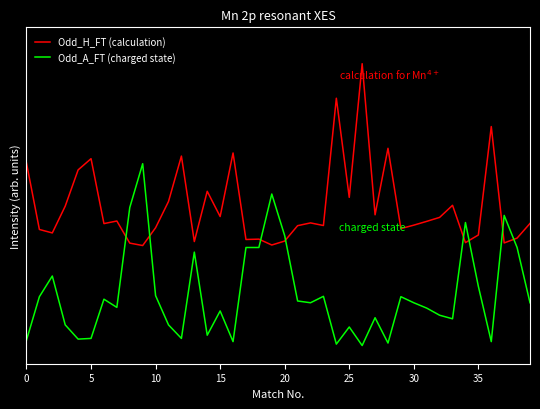

What are all the series names shown in the legend?

Odd_H_FT (calculation), Odd_A_FT (charged state)